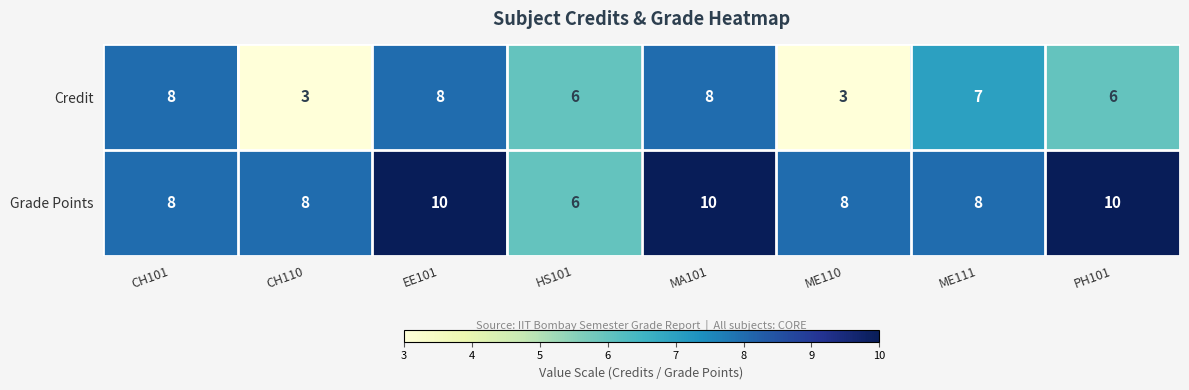

Which series has the largest total across all categories?

Grade Points